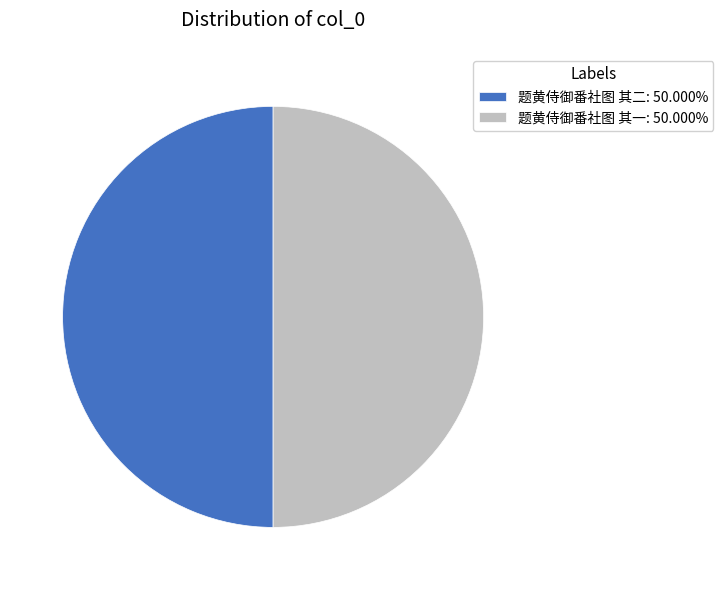

Approximately how many times larger is the value at 题黄侍御番社图 其一: 50.000% compared to 题黄侍御番社图 其二: 50.000%?

1.0